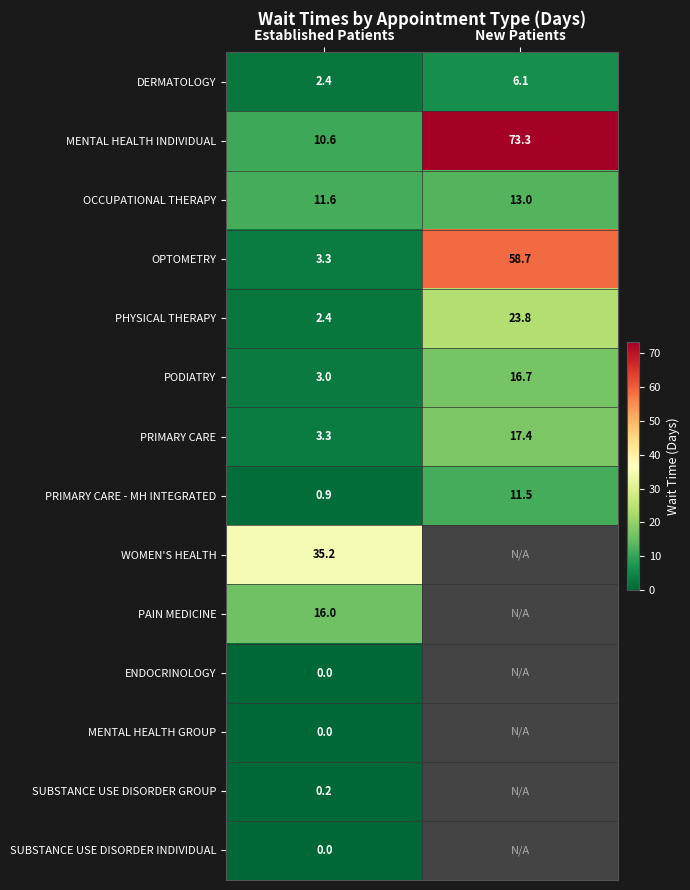

What is the total value across all series at Established Patients?

88.9